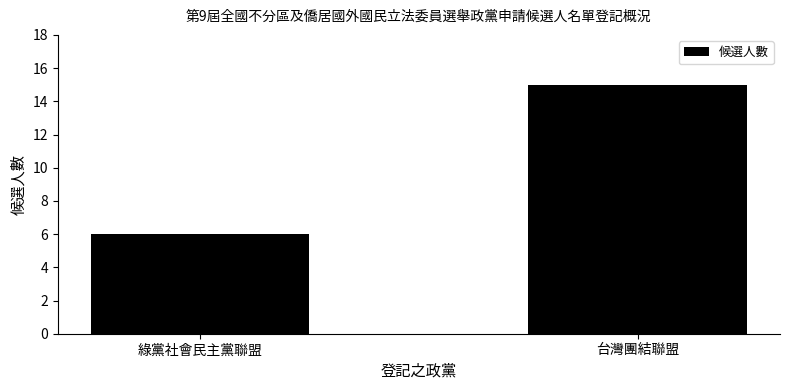

Reading left to right, extract all data points from this chart.

綠黨社會民主黨聯盟=6	台灣團結聯盟=15